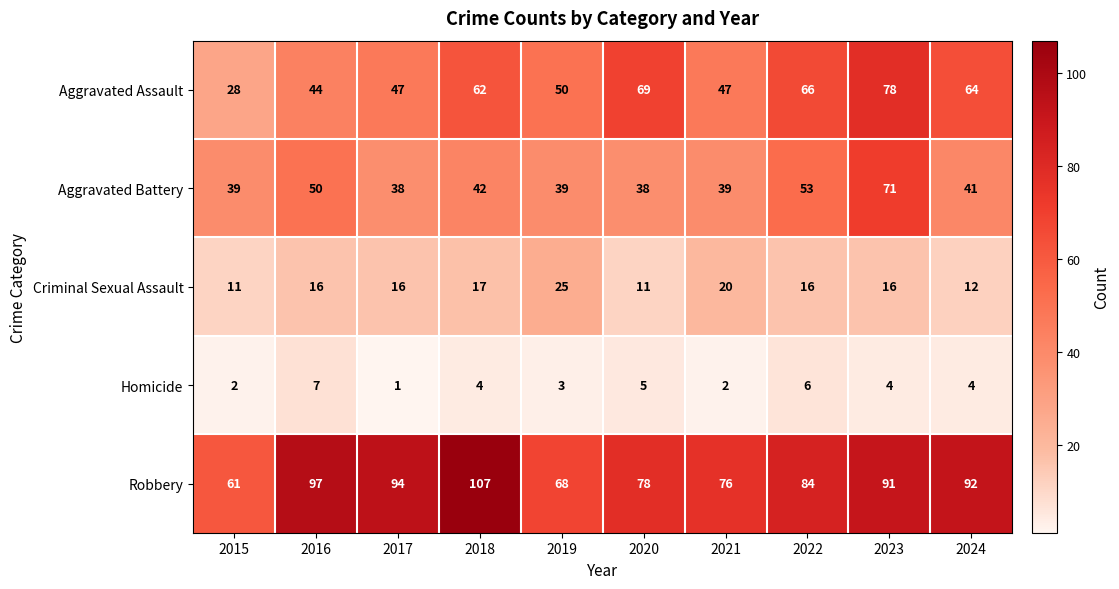

What is the average value of the Homicide series?

4